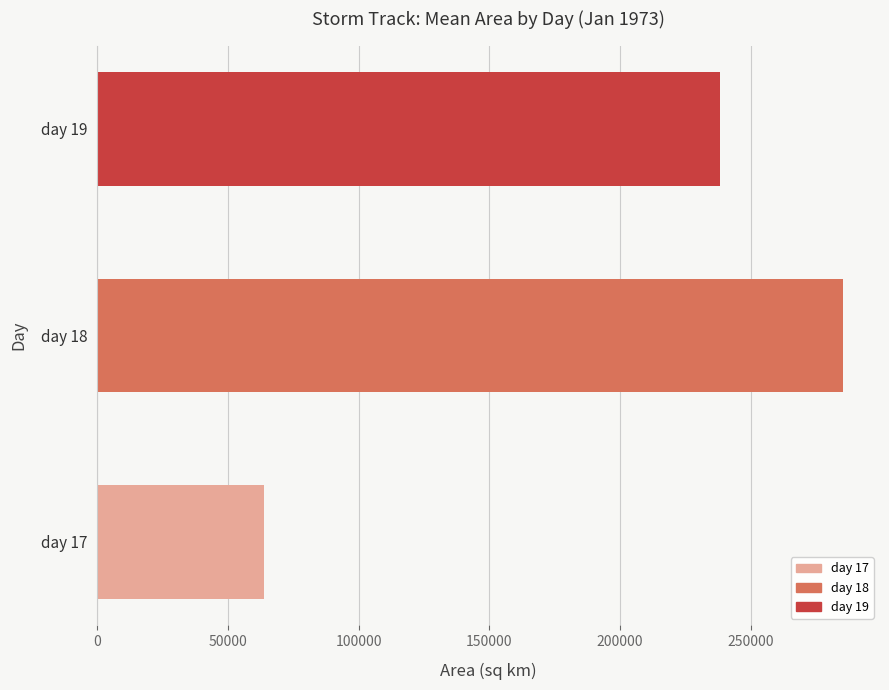

What is the sum of all values?

587008